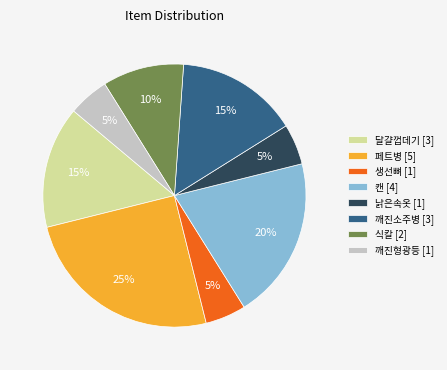

Does any single category account for the majority?

No